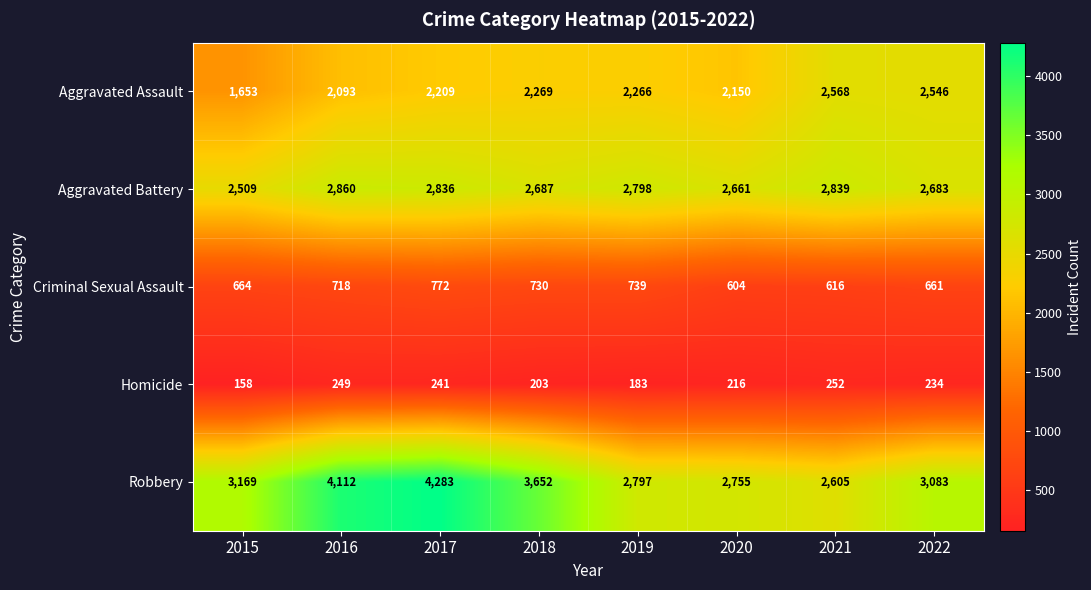

What is the difference between the Aggravated Battery values at 2019 and 2021?

41